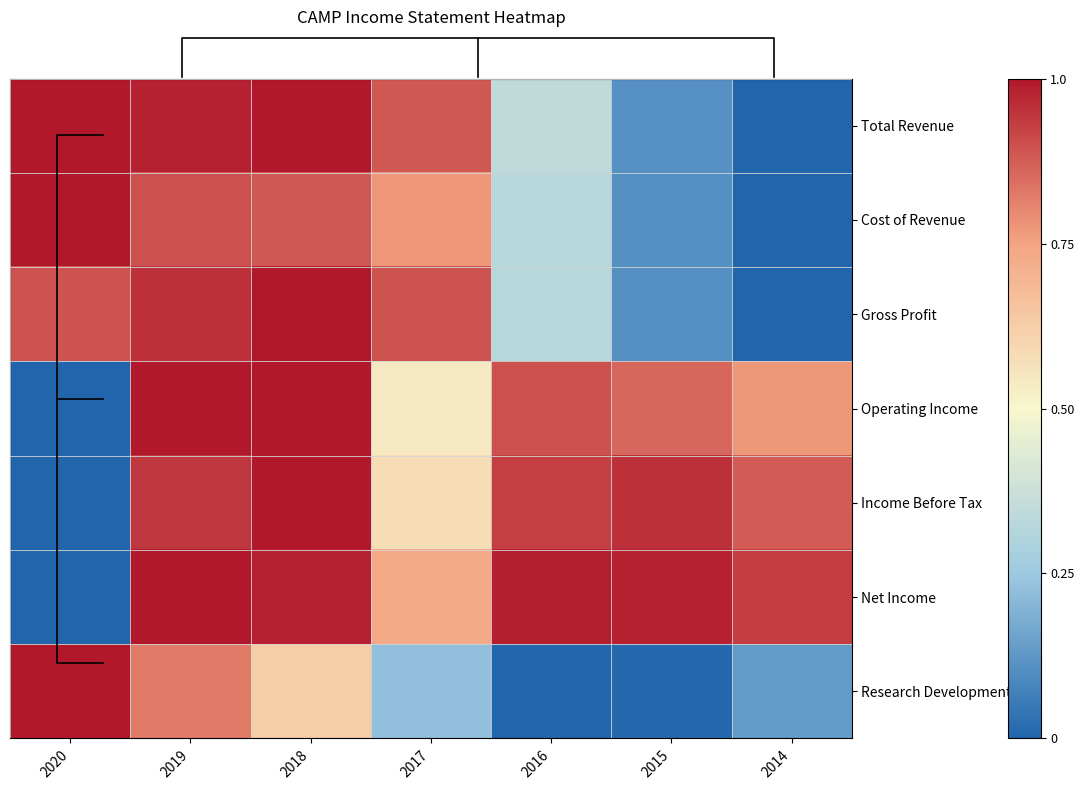

What is the difference between the maximum and minimum values in the Total Revenue series?

1.0